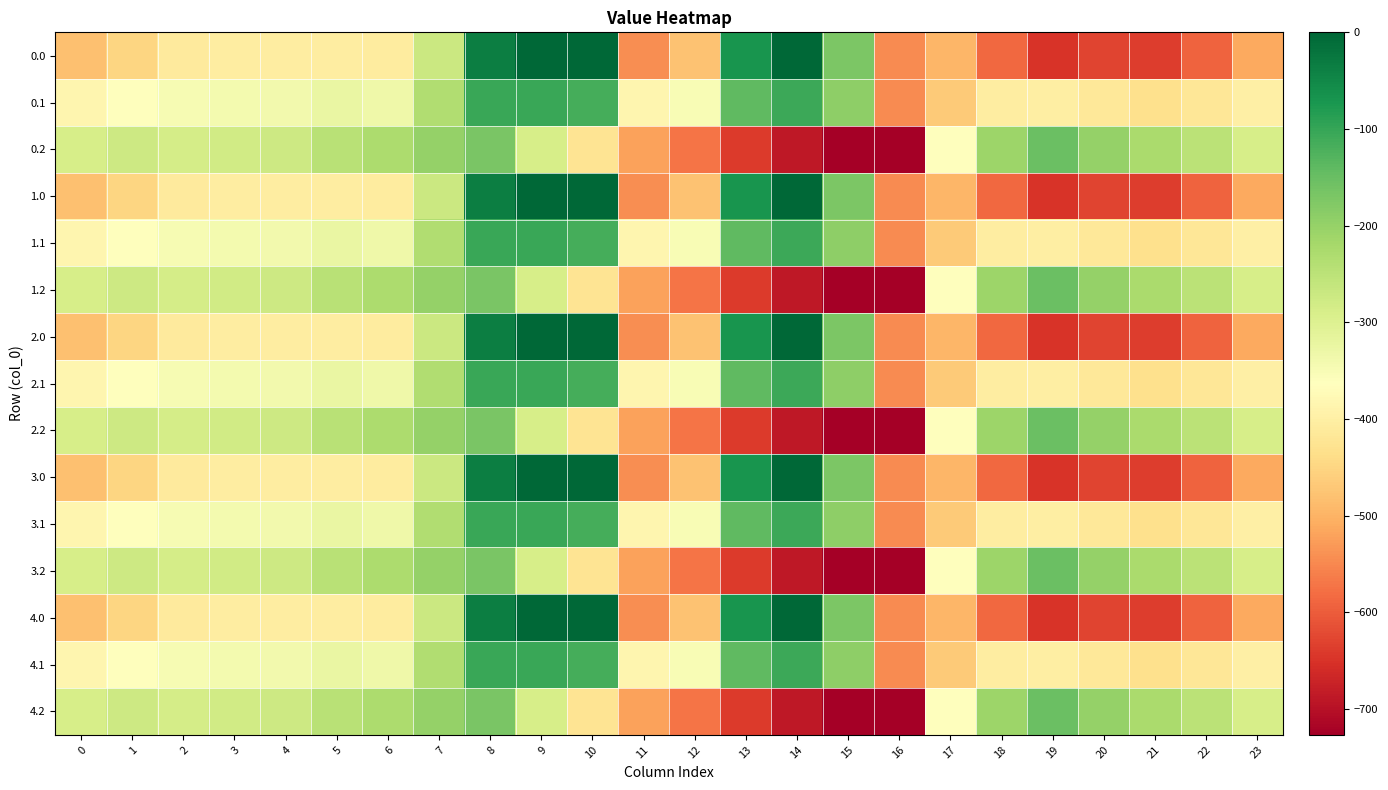

What is the difference between the highest and lowest values at 14?

687.2